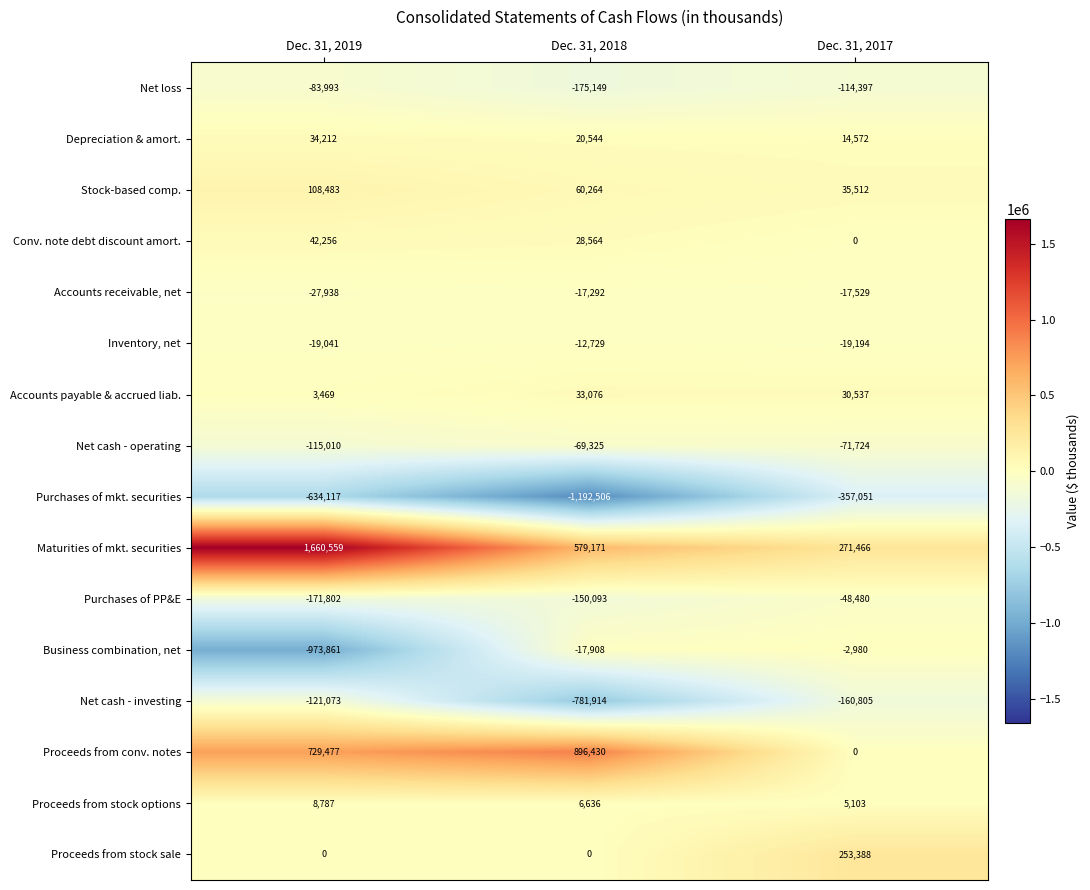

Which series has the largest total across all categories?

Maturities of mkt. securities